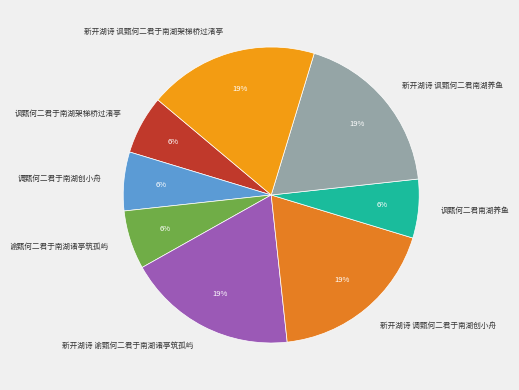

To the nearest percent, what percentage of the pie is 新开湖诗 讽甄何二君于南湖架梯桥过渚亭?

19%